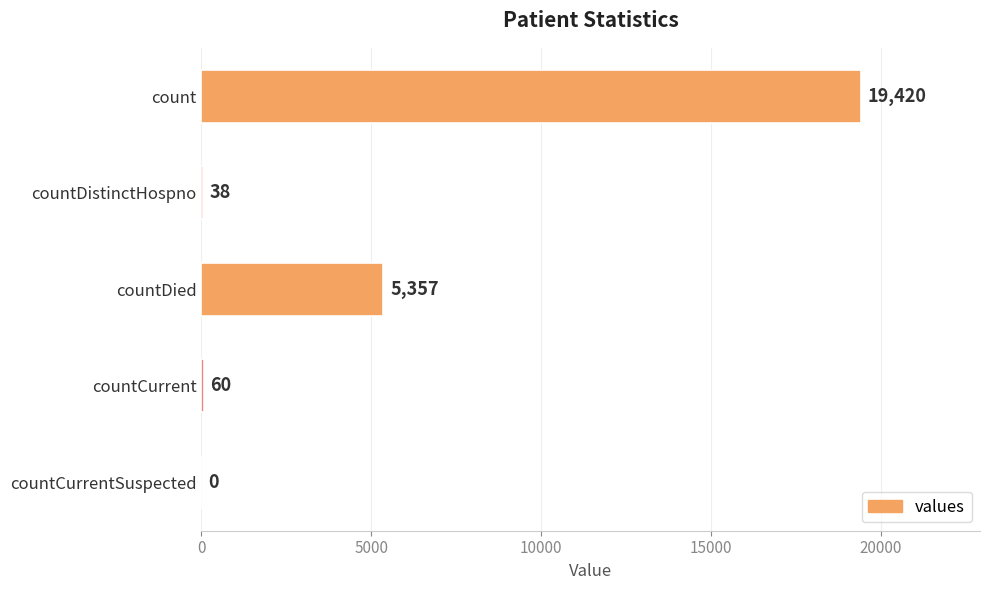

At which label is the value closest to 9710?

countDied